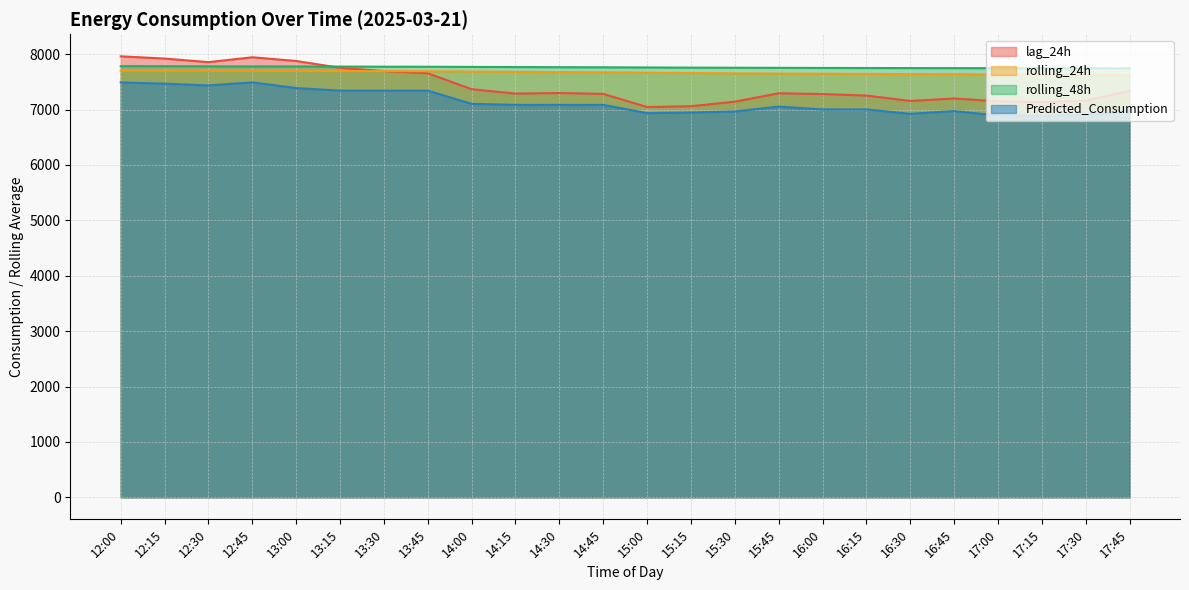

At which category is the sum across all series the highest?

12:00